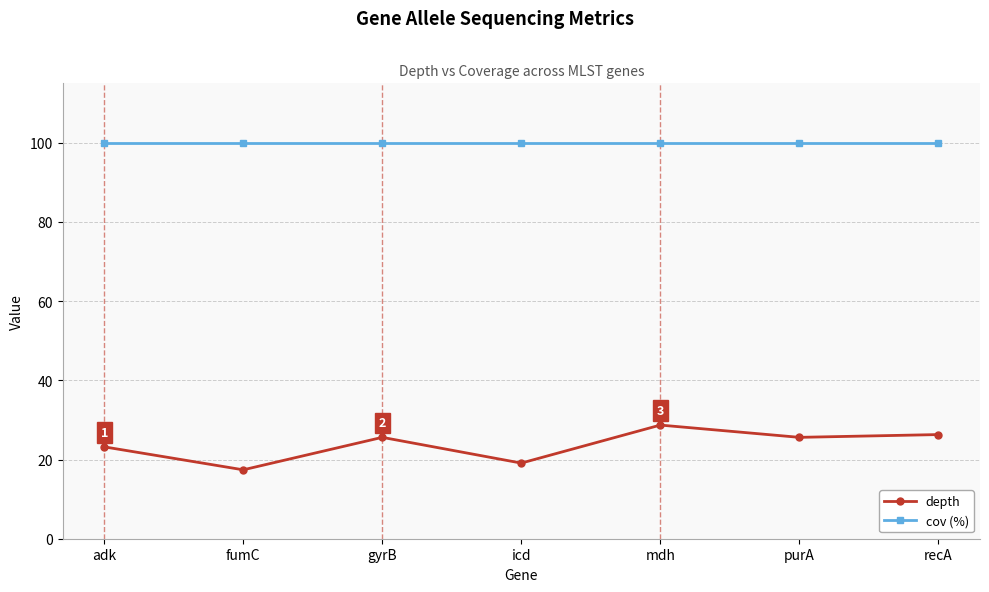

What position from the left is mdh?

5